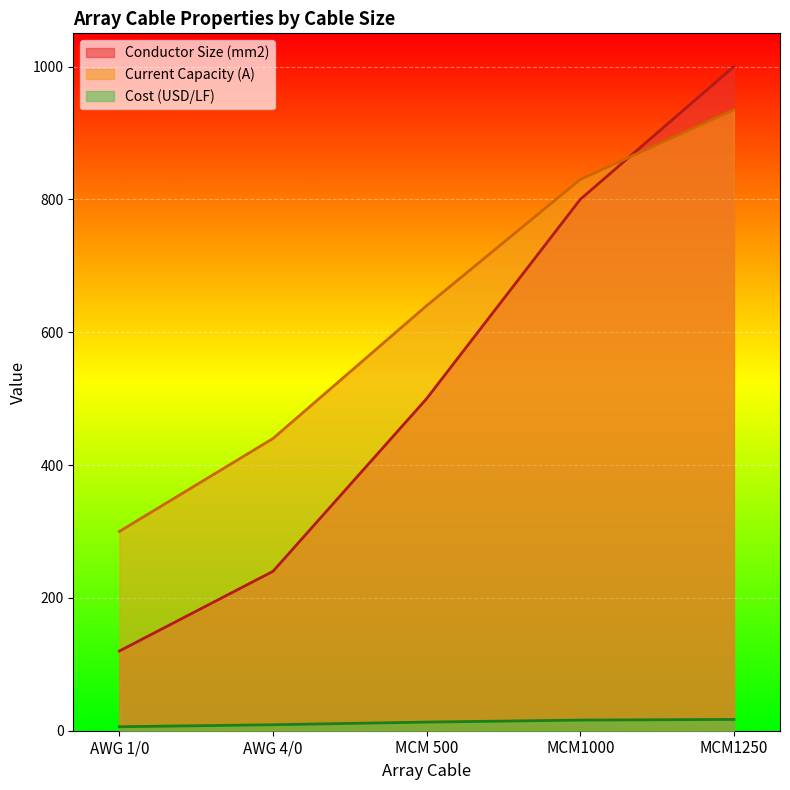

Which series has the widest spread of values?

Conductor Size (mm2)